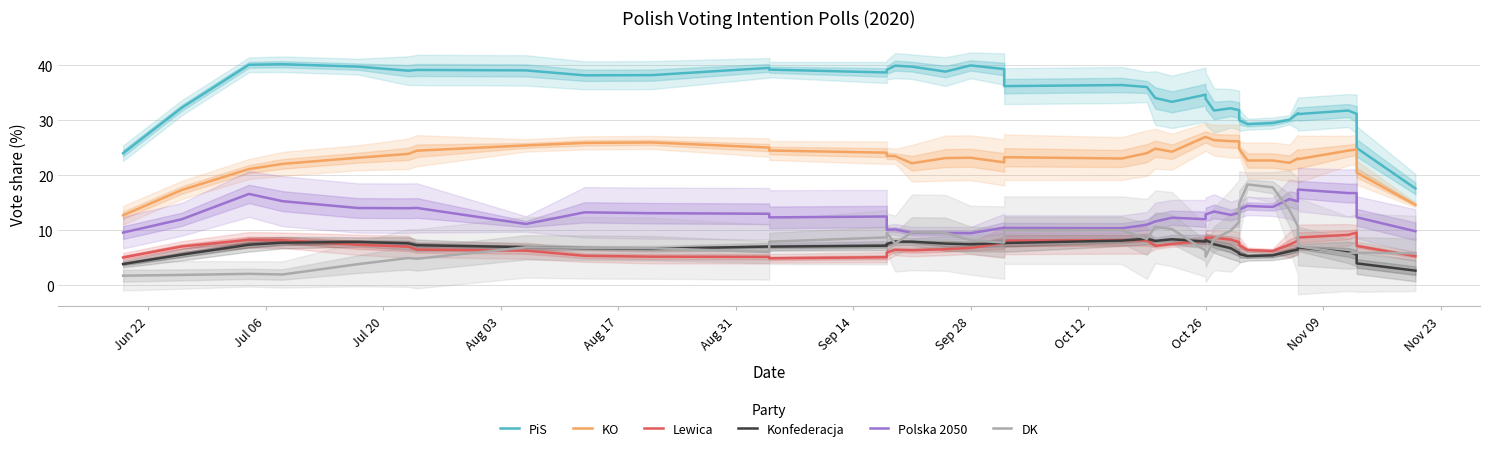

Reading right to left, list all the values displayed in this chart.

PiS: 17.6	25.0	31.2	31.8	31.1	31.3	30.1	29.5	29.3	30.0	31.8	32.2	31.8	33.9	34.6	33.3	34.0	36.0	36.4	36.2	37.9	39.3	40.0	38.8	39.7	39.9	39.1	38.7	39.2	39.5	38.2	38.2	39.1	39.1	39.0	39.7	40.2	40.1	32.3	24.0
KO: 14.6	20.5	24.7	24.5	22.9	23.1	22.3	22.7	22.7	24.8	26.2	26.2	26.4	27.0	27.0	24.3	24.8	24.0	23.0	23.3	22.9	22.3	23.2	23.1	22.2	23.5	23.5	24.1	24.5	25.0	26.0	25.9	25.4	24.5	23.9	23.2	22.1	21.1	17.3	12.7
Lewica: 5.3	7.2	9.6	9.2	8.7	8.1	7.4	6.2	6.4	7.3	7.9	8.3	8.7	8.7	8.1	7.5	7.2	8.2	8.2	8.1	7.7	7.7	6.8	6.6	6.4	6.4	6.0	5.1	4.9	5.2	5.2	5.4	6.3	6.5	7.0	7.4	8.2	8.3	7.1	5.1
Konfederacja: 2.7	4.0	5.6	6.0	6.9	6.5	6.2	5.4	5.3	5.7	5.9	6.7	7.5	8.2	7.9	8.4	8.1	8.5	8.1	7.7	7.7	7.7	7.4	7.6	7.9	7.9	7.5	7.2	7.0	7.0	6.6	6.8	6.9	7.3	7.6	7.9	7.7	7.4	5.6	3.9
Polska 2050: 9.8	12.4	16.8	16.8	17.4	15.3	15.7	14.2	14.4	13.8	13.2	12.8	13.4	12.9	12.0	12.3	11.6	11.0	10.4	10.4	10.1	10.5	9.5	9.5	9.5	10.2	10.1	12.5	12.3	13.0	13.1	13.3	11.1	14.1	14.0	14.0	15.3	16.6	12.0	9.6
DK: 5.8	5.9	5.9	5.7	7.1	10.7	13.7	17.8	18.3	14.8	11.5	9.9	8.4	5.2	6.3	10.2	10.6	8.4	10.0	10.0	9.6	7.8	8.2	9.5	9.6	7.6	9.5	8.7	7.9	6.0	6.7	6.8	6.9	4.8	5.0	3.8	2.0	2.1	1.9	1.7